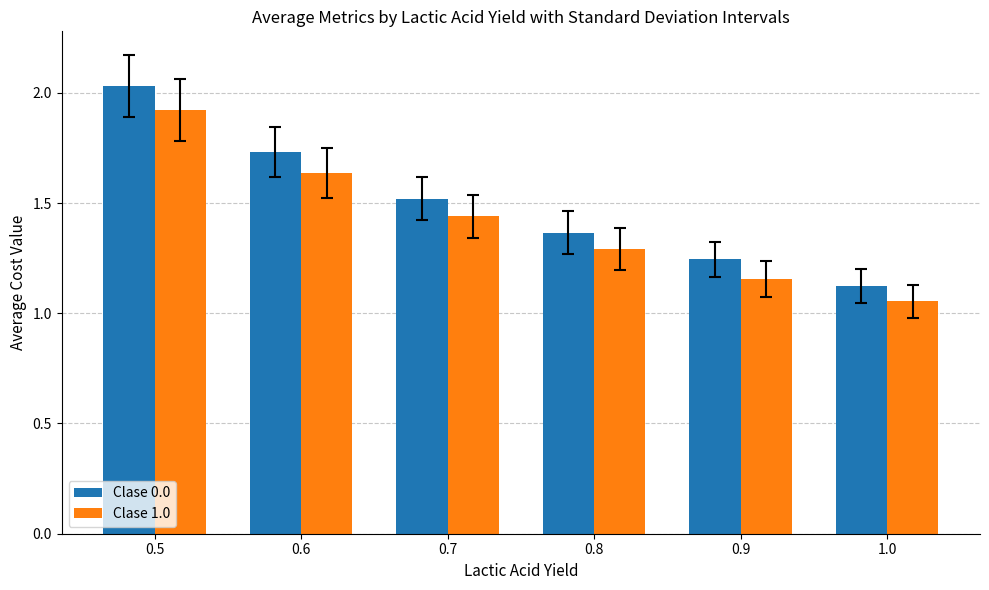

What is the total value across all series at 0.6?

3.4